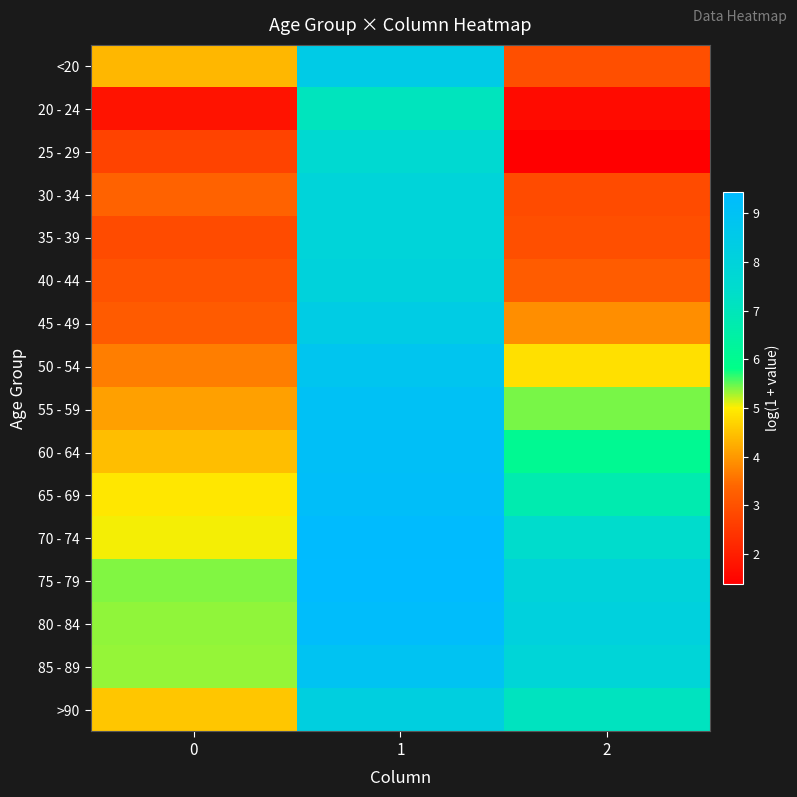

Rank the series at 1 from highest to lowest value.

75 - 79, 70 - 74, 80 - 84, 65 - 69, 60 - 64, 55 - 59, 85 - 89, 50 - 54, <20, 45 - 49, >90, 40 - 44, 35 - 39, 30 - 34, 25 - 29, 20 - 24